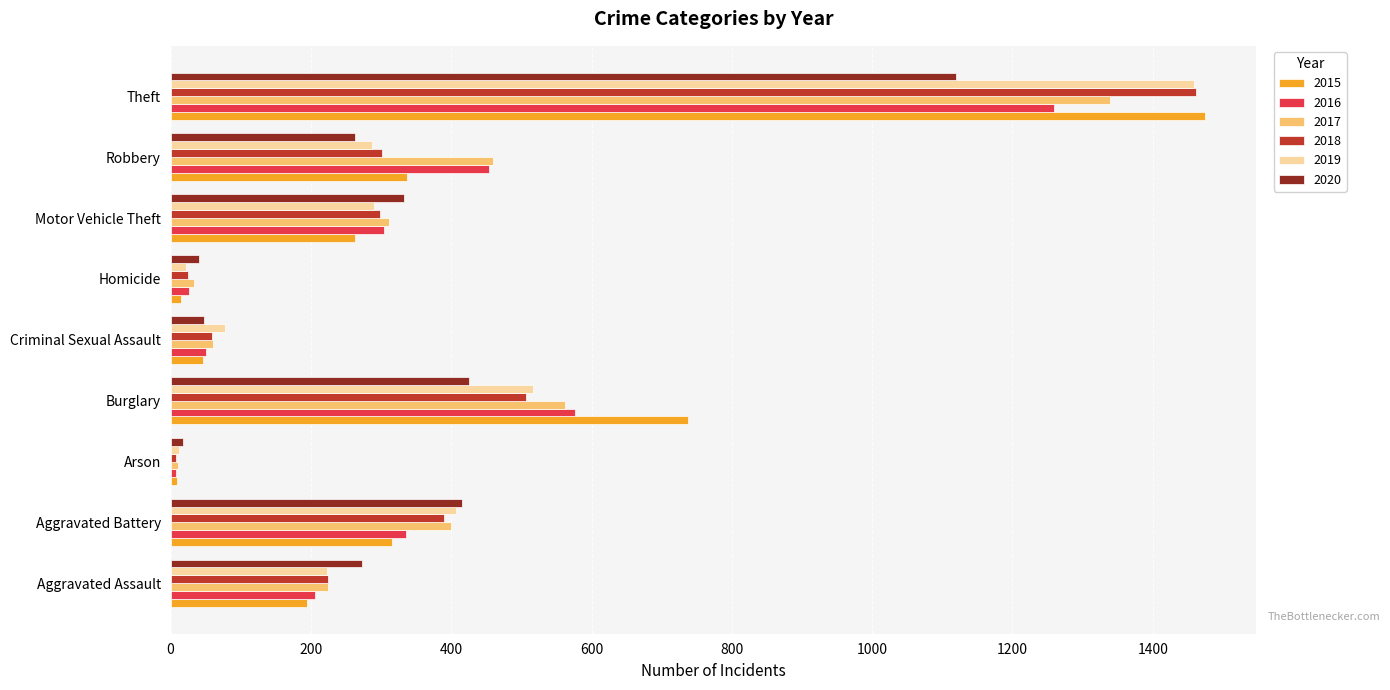

The 2018 series shows 298 at Motor Vehicle Theft. True or false?

True